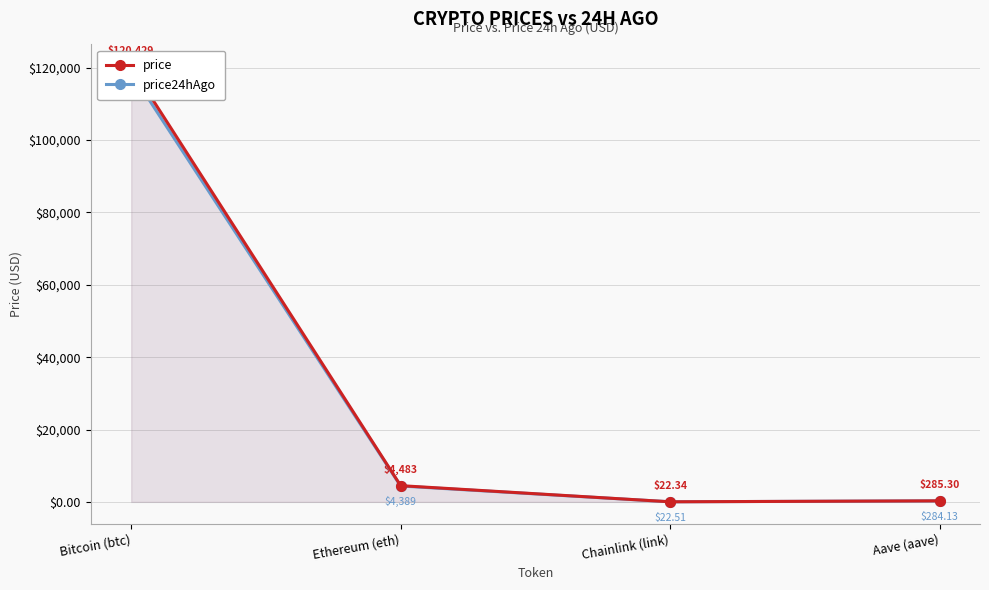

How many categories are shown in the chart?

4